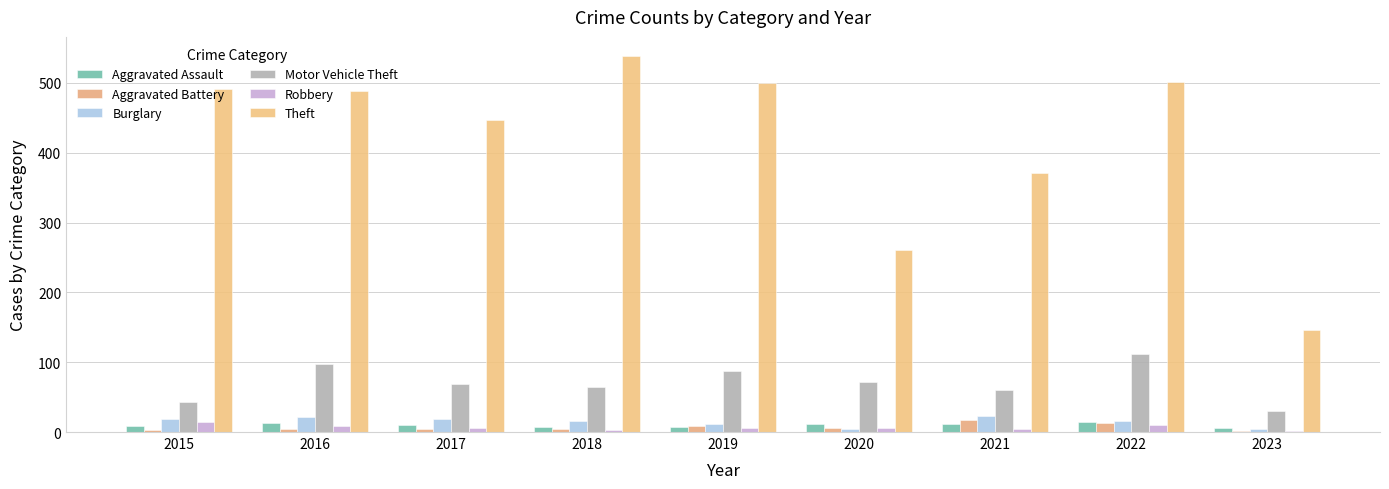

Reading right to left, extract all data points from this chart.

Aggravated Assault: 6	15	12	11	7	7	10	13	8
Aggravated Battery: 2	13	17	6	8	4	5	5	3
Burglary: 4	16	23	5	12	16	18	22	19
Motor Vehicle Theft: 30	112	60	71	87	65	69	98	43
Robbery: 2	10	5	6	6	3	6	8	15
Theft: 146	502	371	261	500	539	447	489	491